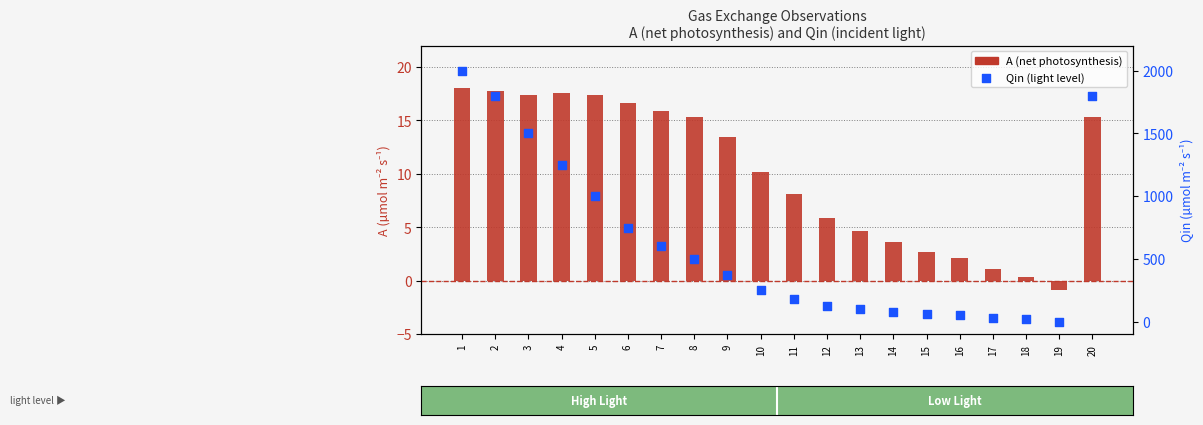

Is the value of A (µmol m⁻² s⁻¹) at 11 greater than the value of Qin (µmol m⁻² s⁻¹) at 5?

No